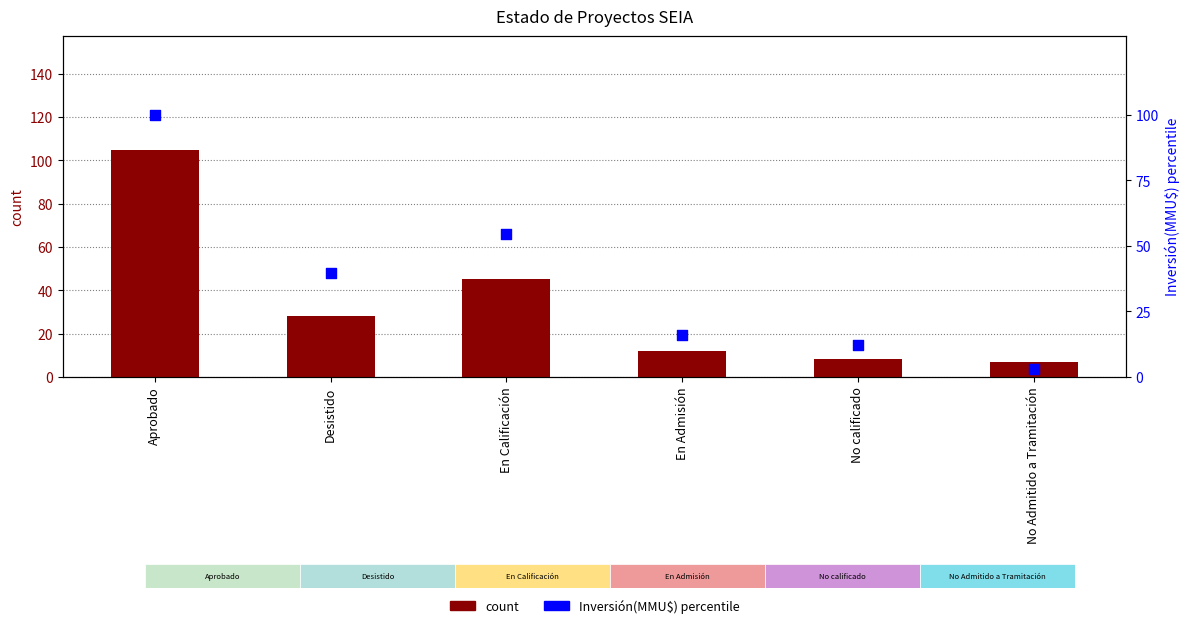

What is the total value across all series at Desistido?

67.8